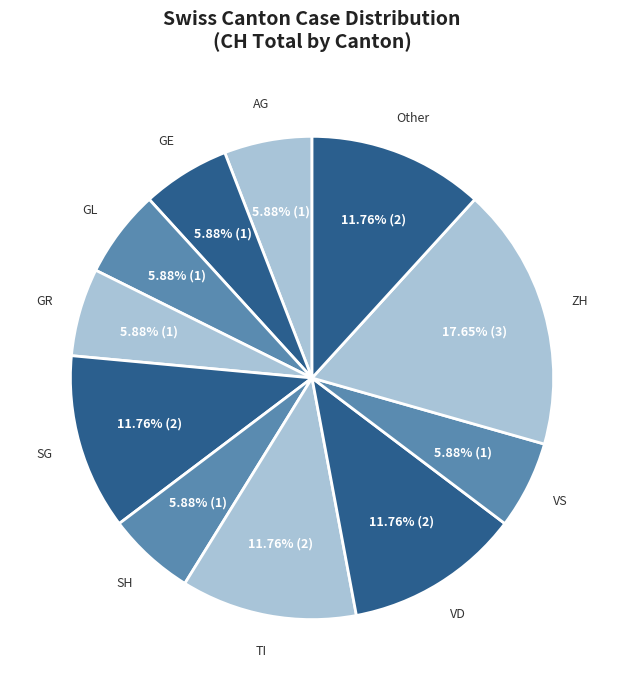

Approximately how many times larger is the value at SH compared to Other?

0.5